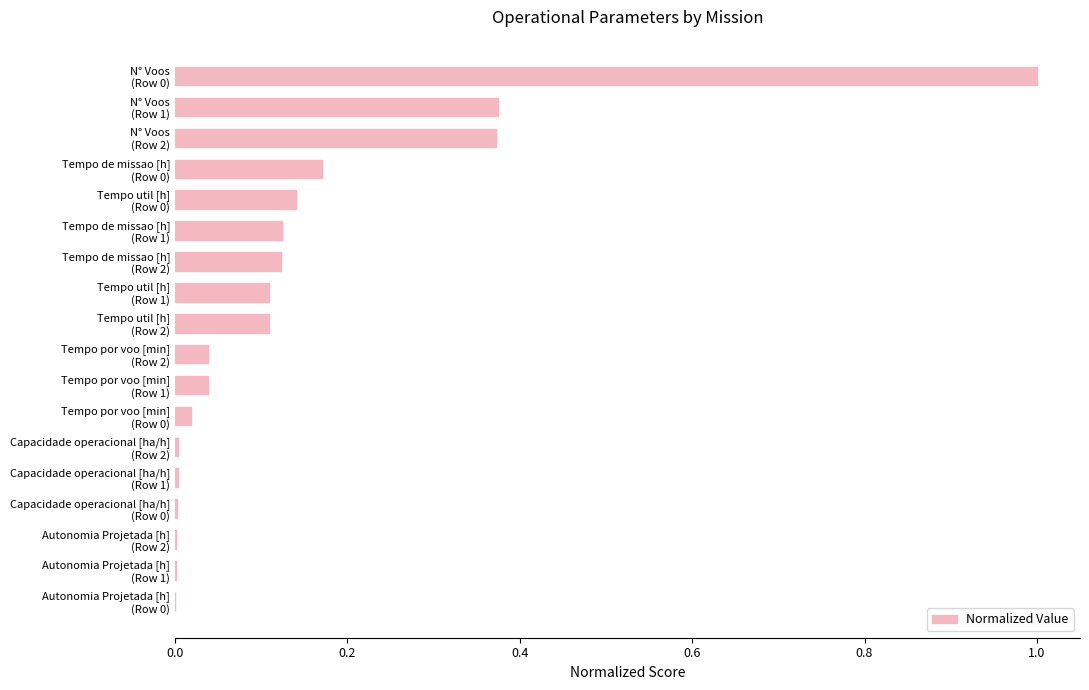

What is the sum of all values?

2.6